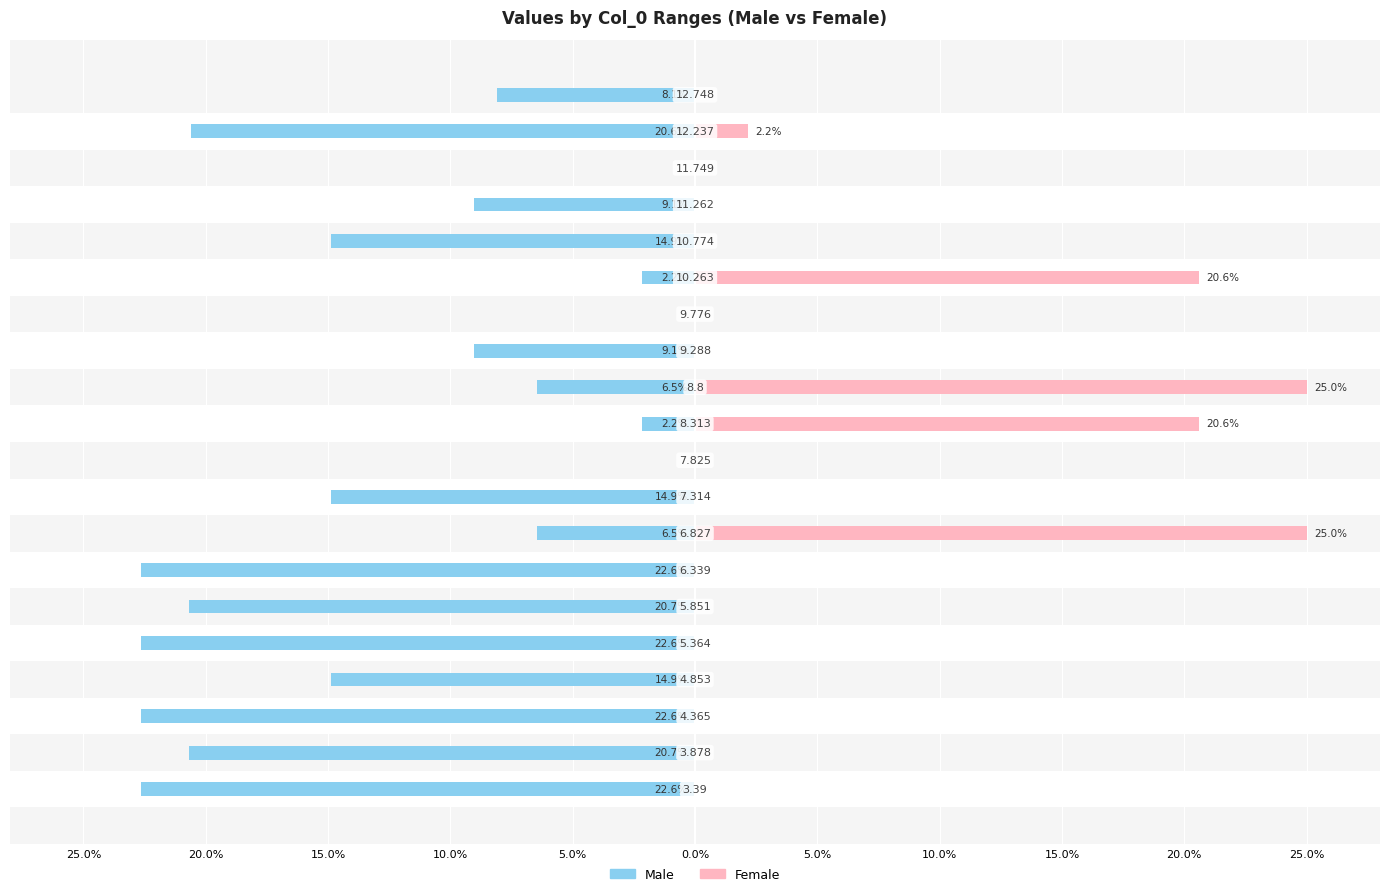

What is the difference between the highest and lowest values at 20.0%?

20.7